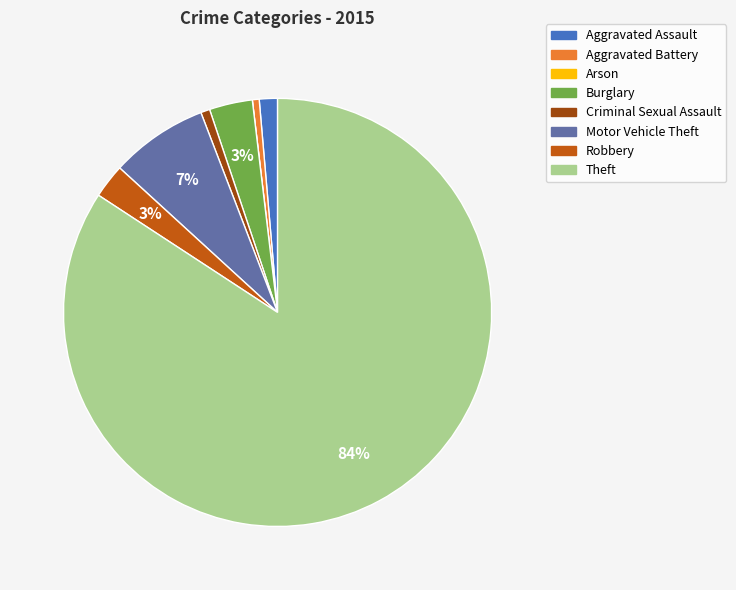

To the nearest percent, what is the difference between the Aggravated Battery and Robbery slice percentages?

2%